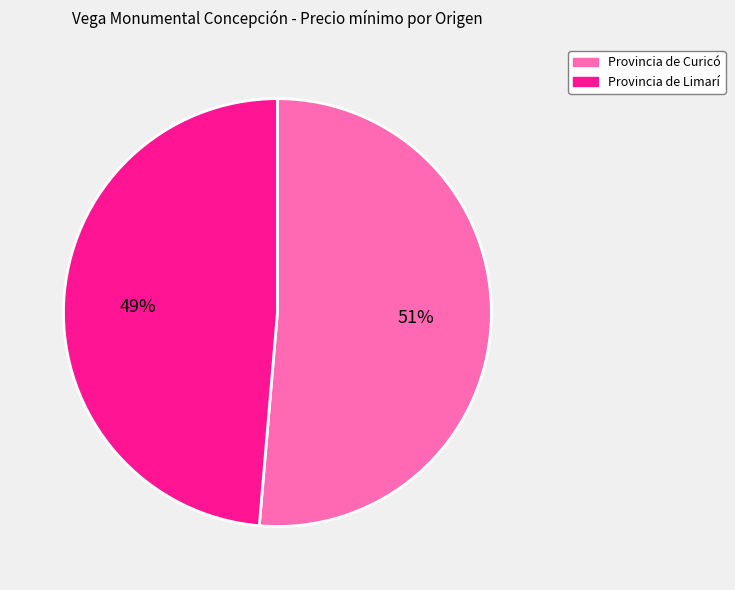

Between Provincia de Curicó and Provincia de Limarí, which is larger?

Provincia de Curicó